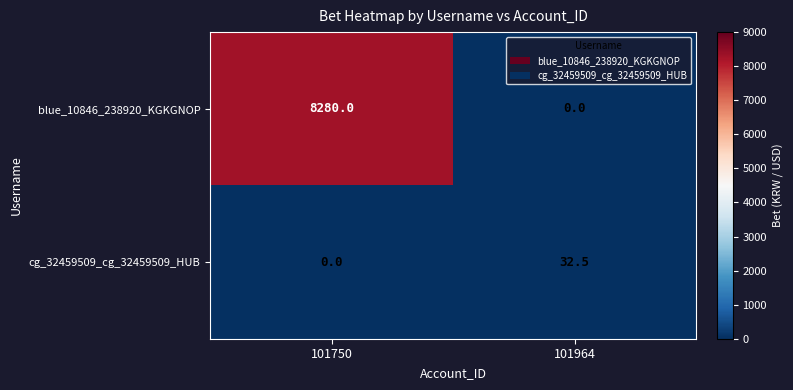

What is the difference between the cg_32459509_cg_32459509_HUB values at 101964 and 101750?

32.5